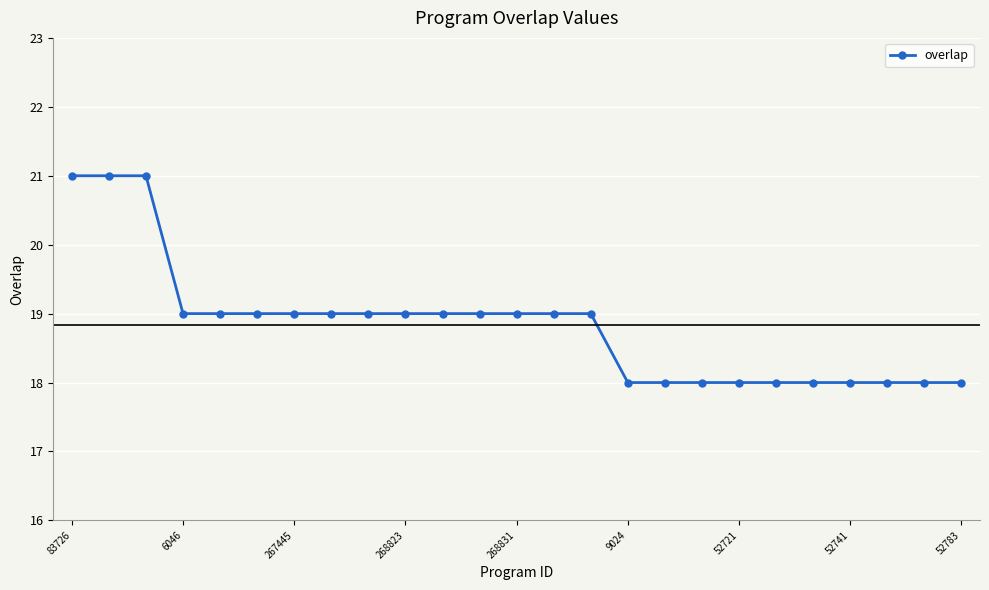

Reading left to right, extract all data points from this chart.

21	21	21	19	19	19	19	19	19	19	19	19	19	19	19	18	18	18	18	18	18	18	18	18	18